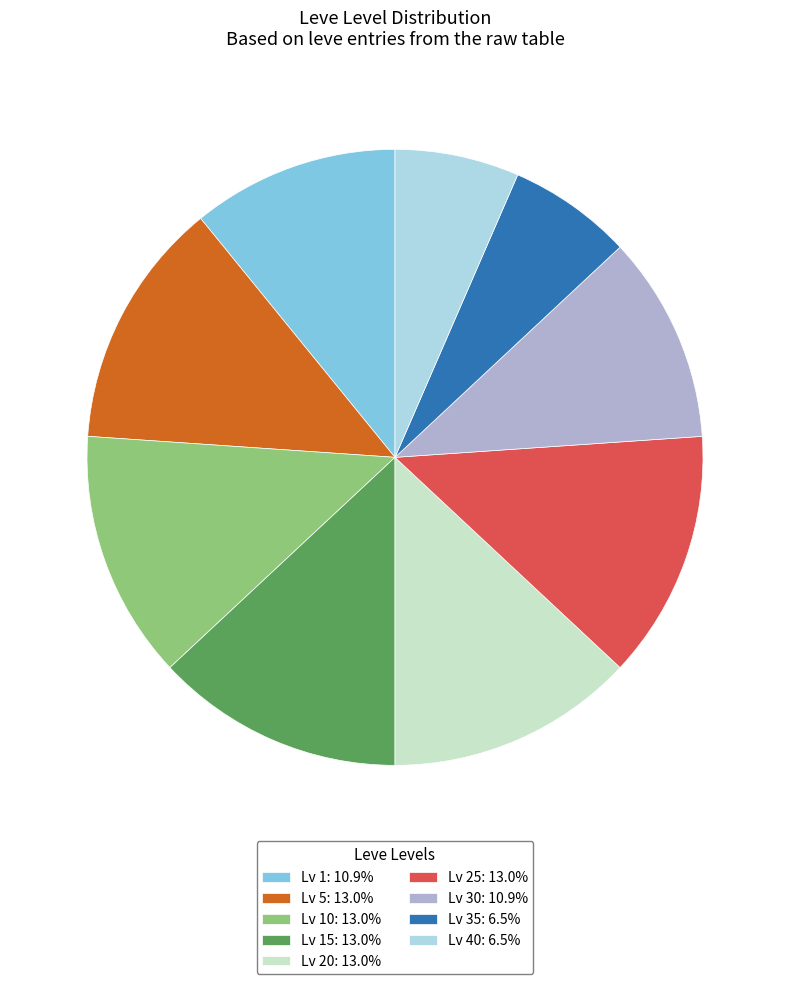

What is the ratio of the value at Lv 5: 13.0% to the value at Lv 30: 10.9%?

1.2